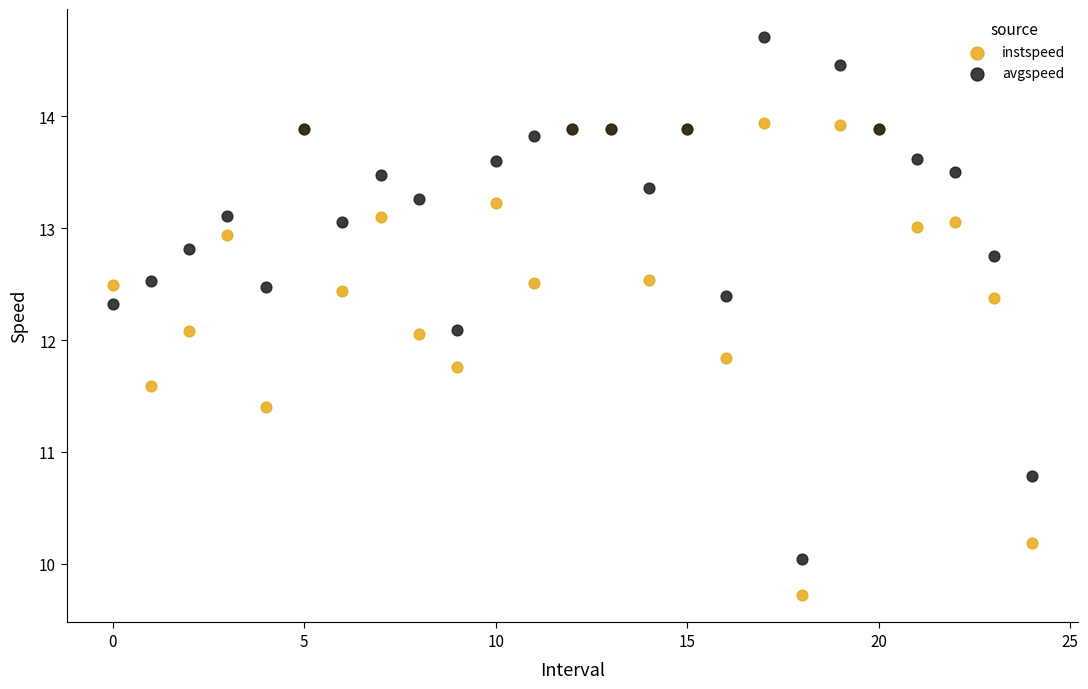

What are all the series names shown in the legend?

instspeed, avgspeed